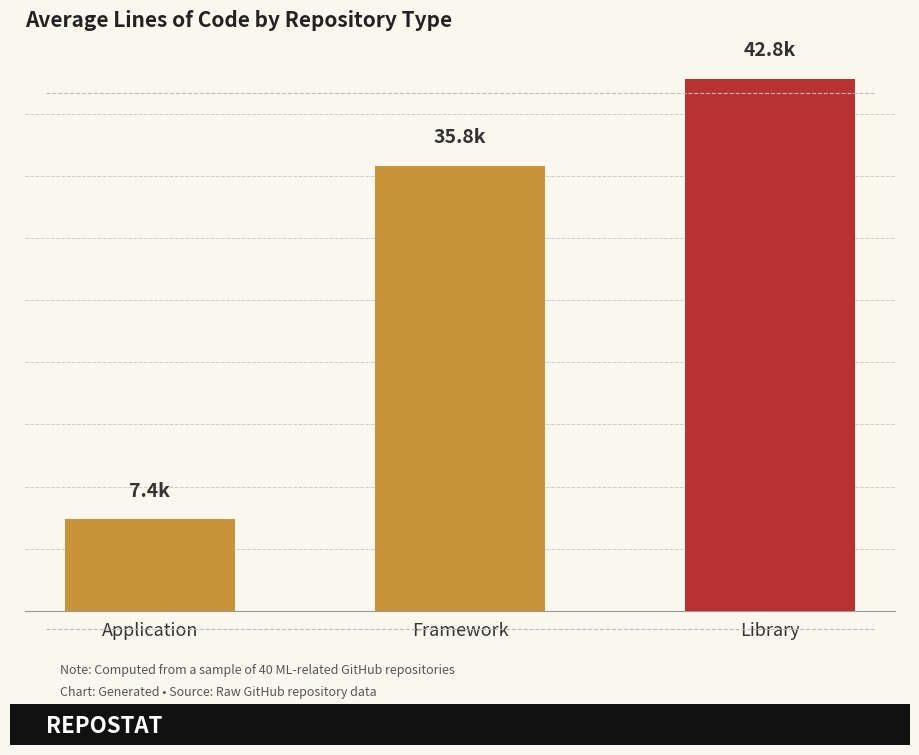

What is the ratio of the value at Application to the value at Framework?

0.2